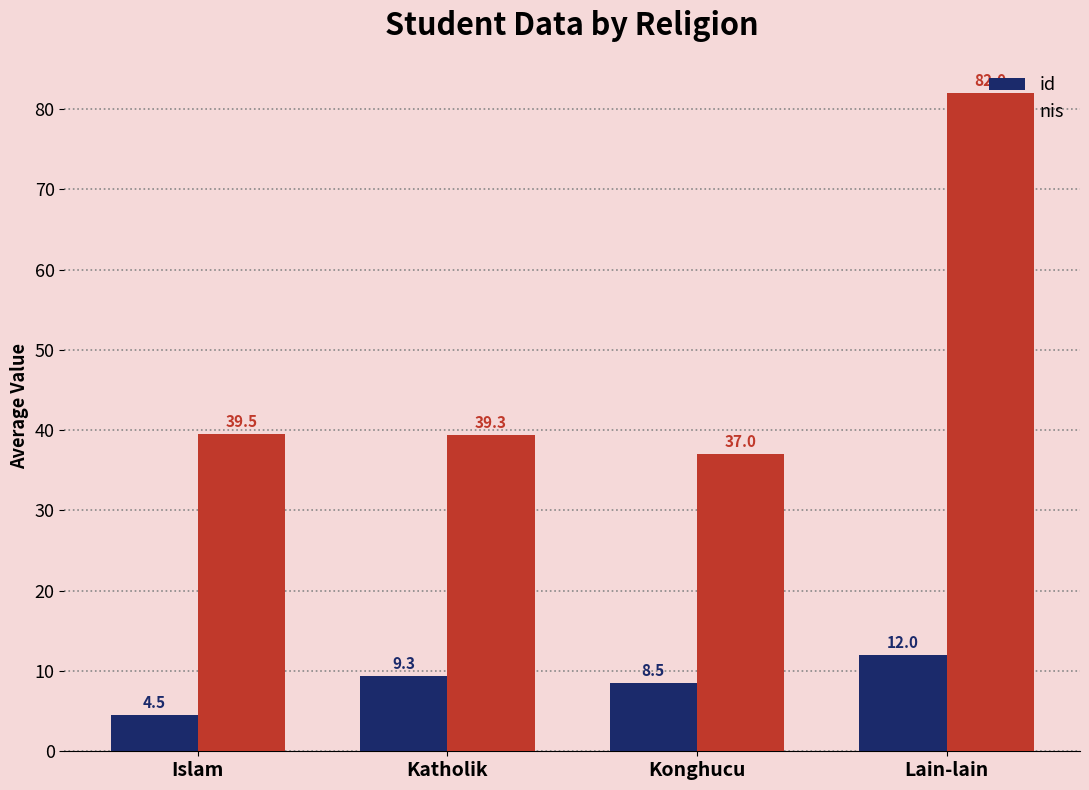

List the series in order of their peak value, lowest first.

id, nis